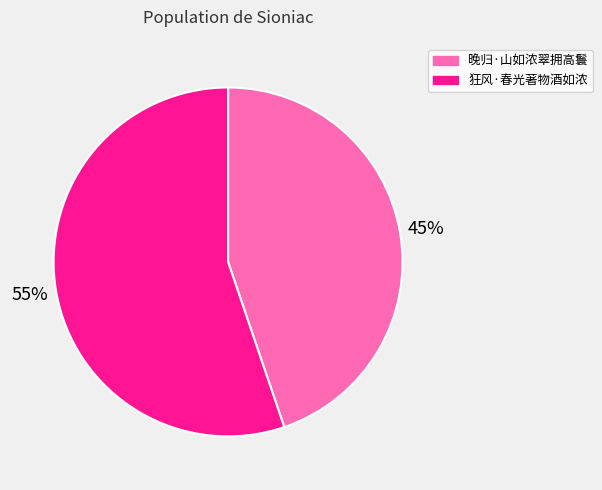

Count the number of slices in the pie.

2